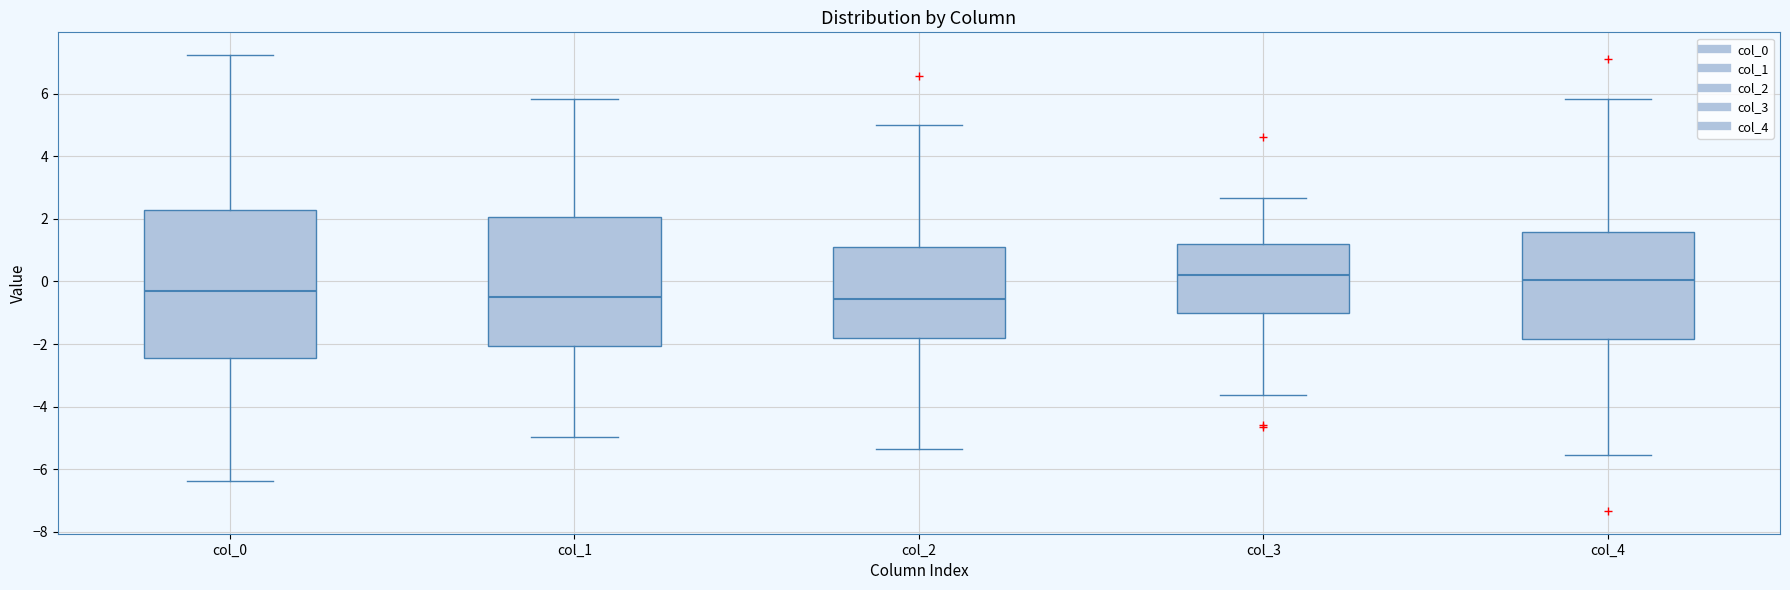

Reading left to right, read every box against the y-axis: the position of its median line, the range the box covers, and the ends of its whiskers. The values are not printed on the chart, so give them approximately, as read against the axis.

col_0: median -0.4, box -2.4 to 2.2, whiskers -6.4 to 7.2
col_1: median -0.4, box -2.0 to 2.0, whiskers -5.0 to 5.8
col_2: median -0.6, box -1.8 to 1.2, whiskers -5.4 to 5.0
col_3: median 0.2, box -1.0 to 1.2, whiskers -3.6 to 2.6
col_4: median 0.0, box -1.8 to 1.6, whiskers -5.6 to 5.8